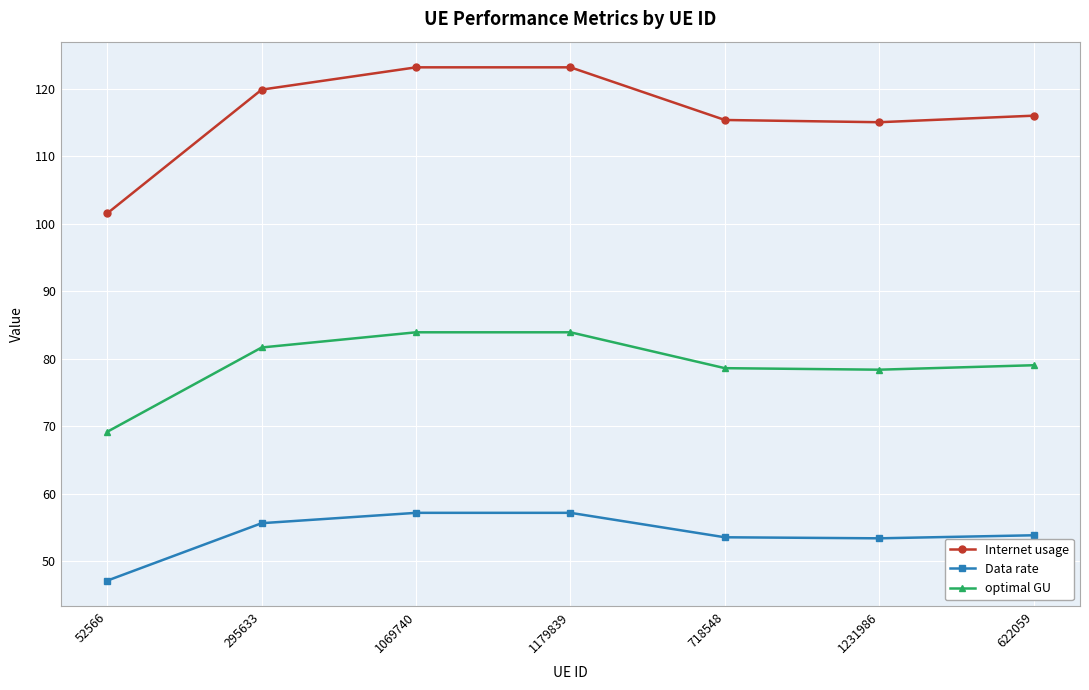

How many series are shown in this chart?

3